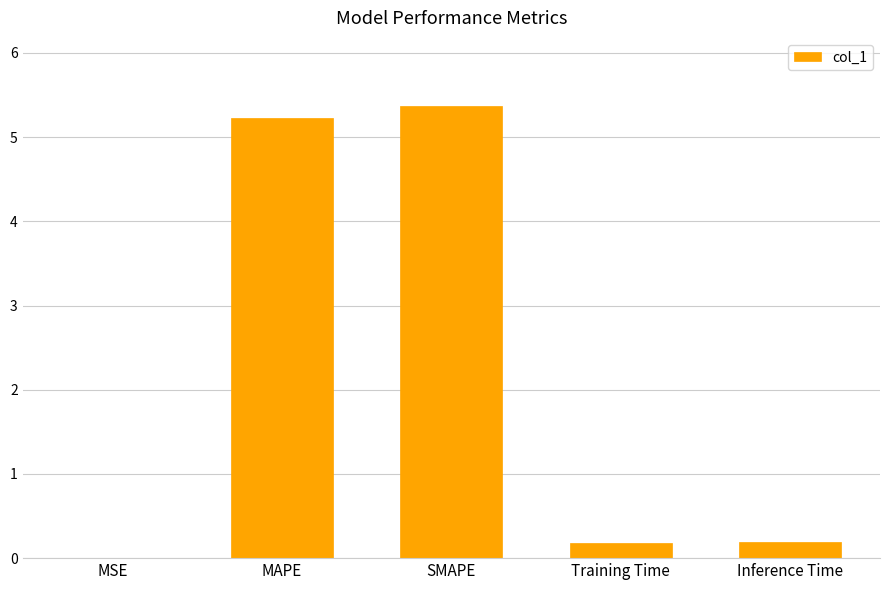

What is the approximate value at MAPE?

5.2